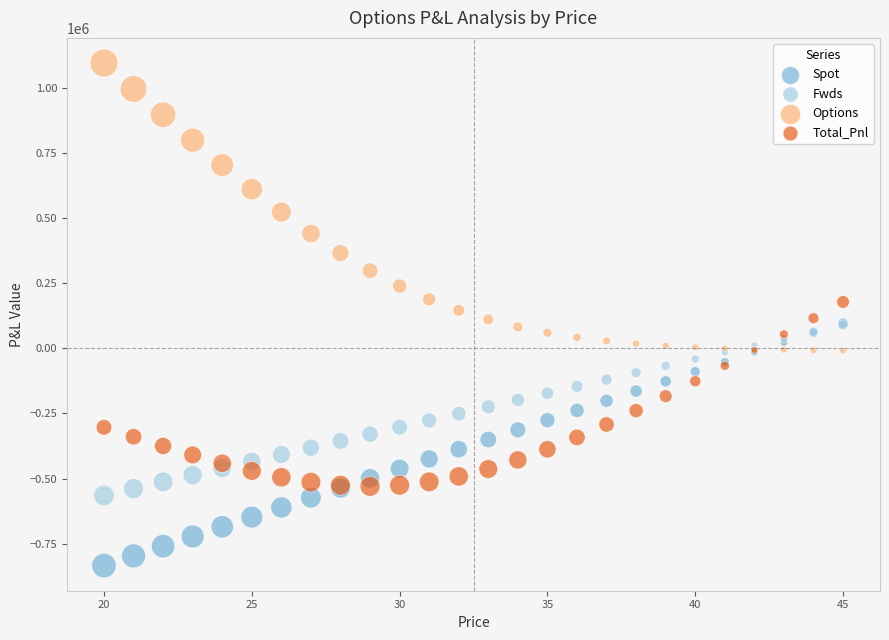

What are all the series names shown in the legend?

Spot, Fwds, Options, Total_Pnl